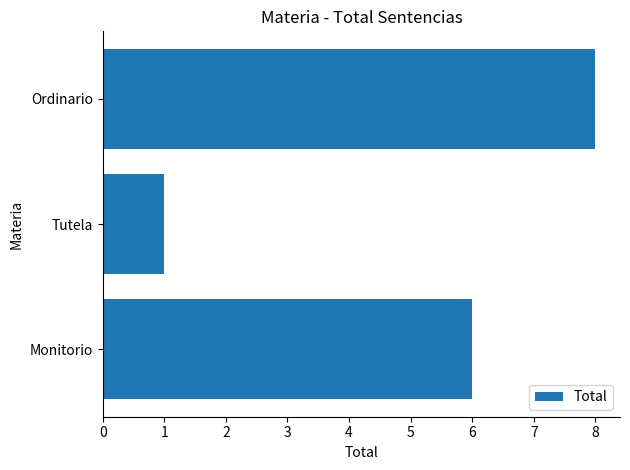

Reading top to bottom, what are all the values shown in this chart?

8	1	6